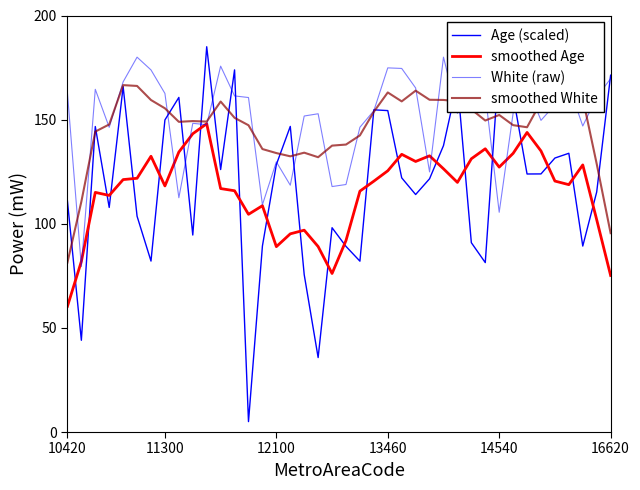

What is the minimum value for smoothed White?

81.4